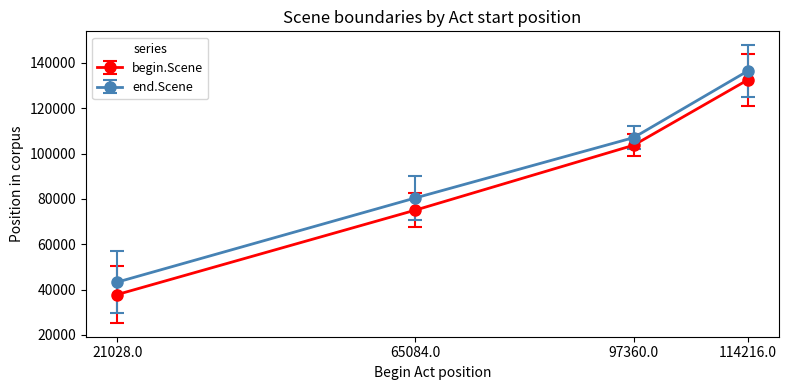

Rank the series by their maximum value, from highest to lowest.

end.Scene, begin.Scene